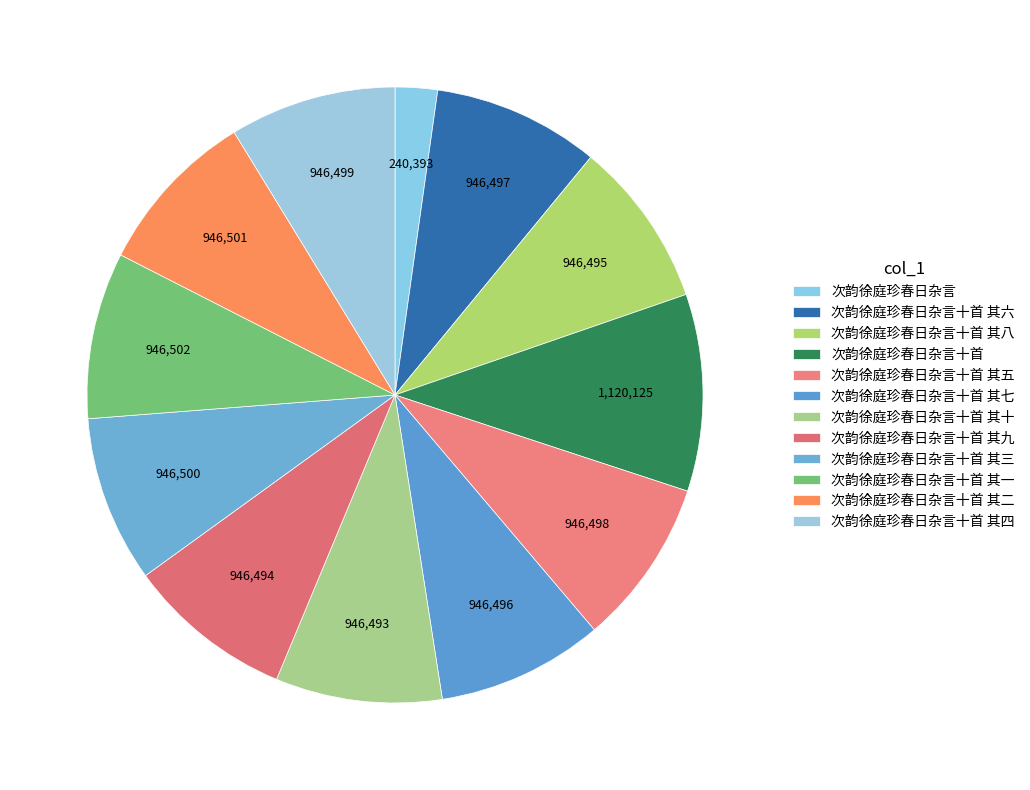

Rank the categories by value from lowest to highest.

次韵徐庭珍春日杂言, 次韵徐庭珍春日杂言十首 其十, 次韵徐庭珍春日杂言十首 其九, 次韵徐庭珍春日杂言十首 其八, 次韵徐庭珍春日杂言十首 其七, 次韵徐庭珍春日杂言十首 其六, 次韵徐庭珍春日杂言十首 其五, 次韵徐庭珍春日杂言十首 其四, 次韵徐庭珍春日杂言十首 其三, 次韵徐庭珍春日杂言十首 其二, 次韵徐庭珍春日杂言十首 其一, 次韵徐庭珍春日杂言十首